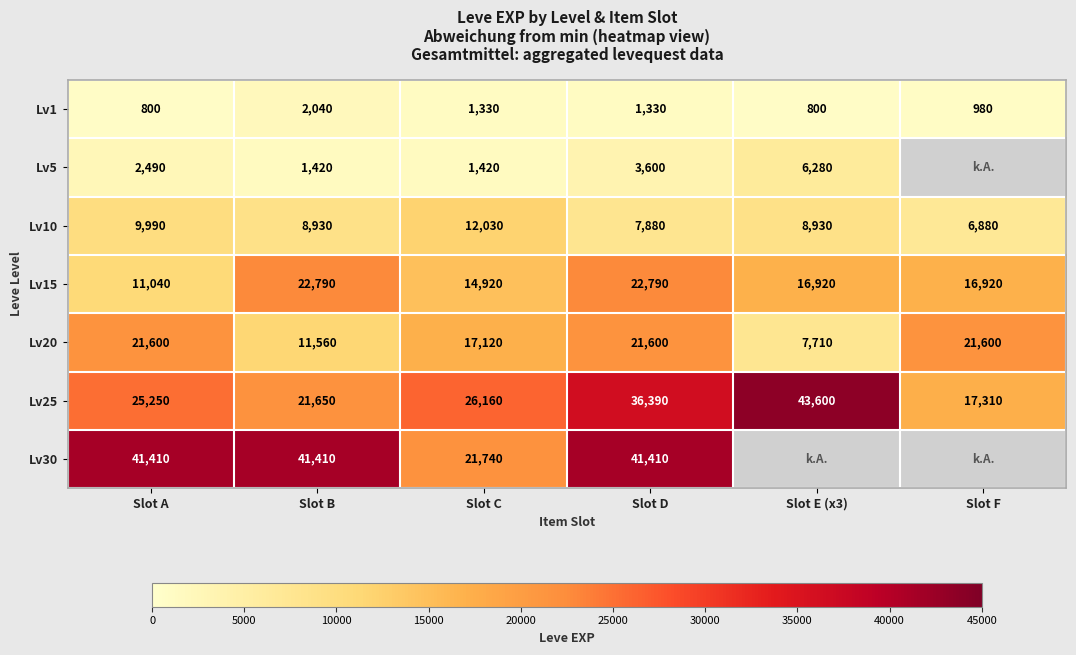

What is the difference between the second highest and minimum values in the Lv10 series?

3110